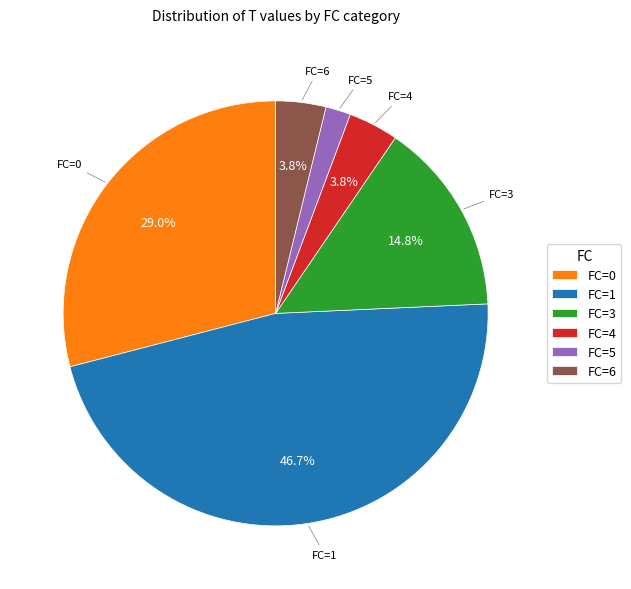

How much of the chart is everything except FC=0?

71.0%